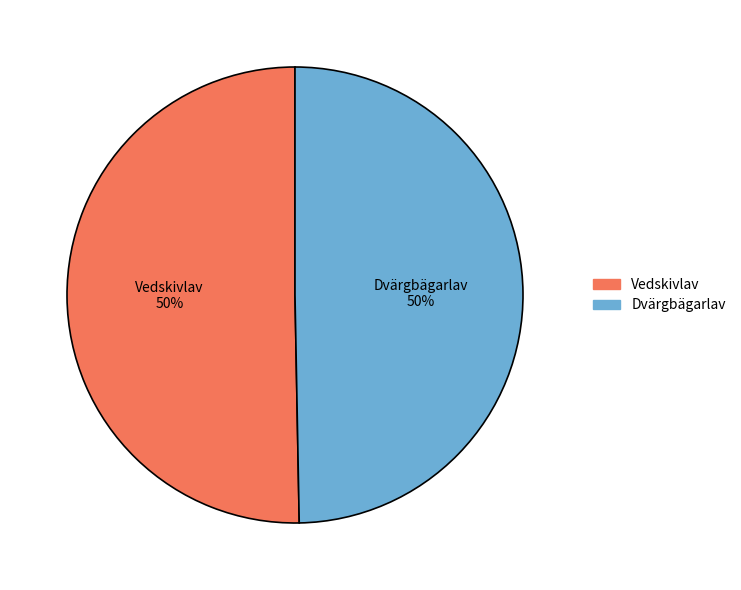

To the nearest percent, what is the average slice percentage?

50%